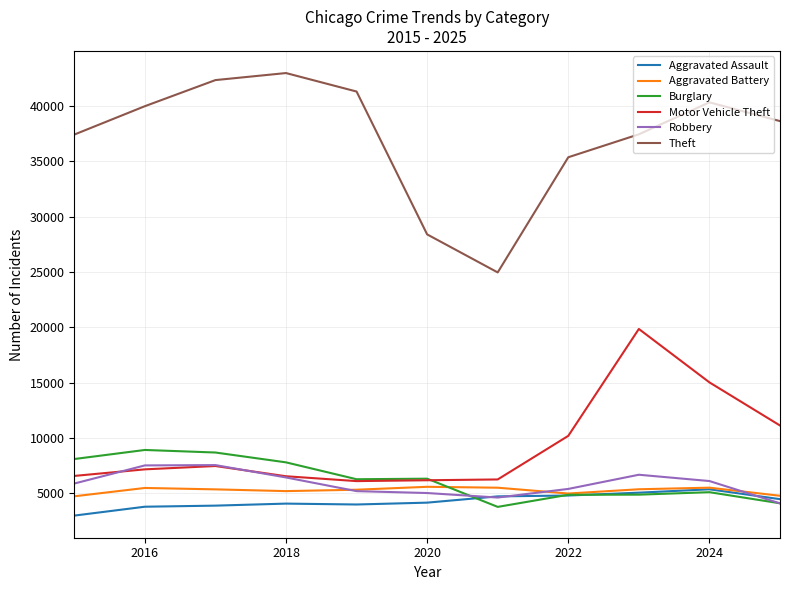

True or false: Theft and Aggravated Battery cross at least once.

False